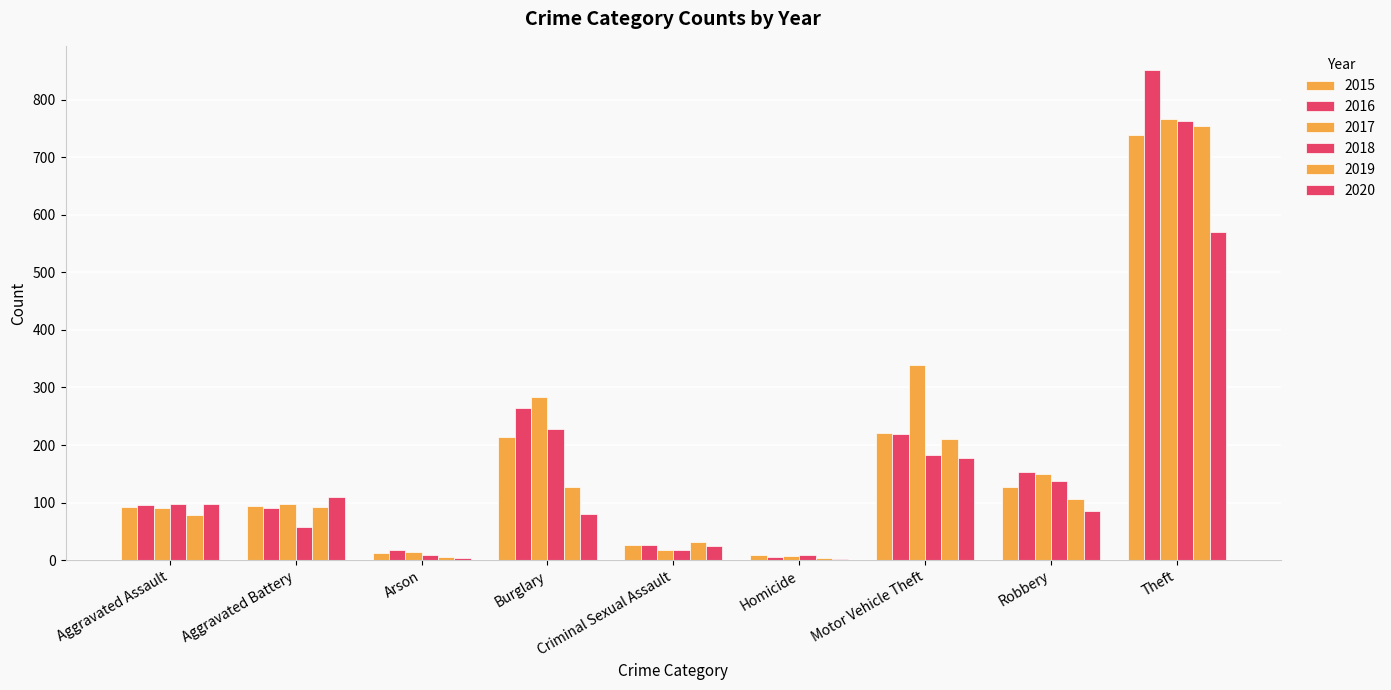

Does the chart contain stacked bars?

No